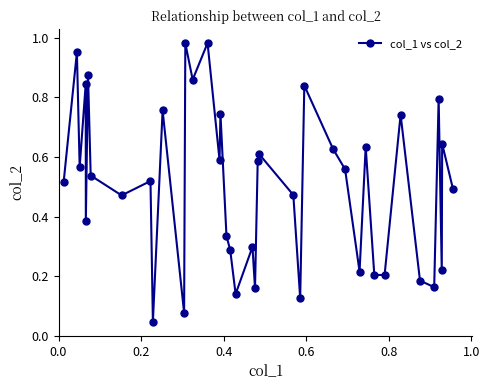

What is the sum of all values?

20.2